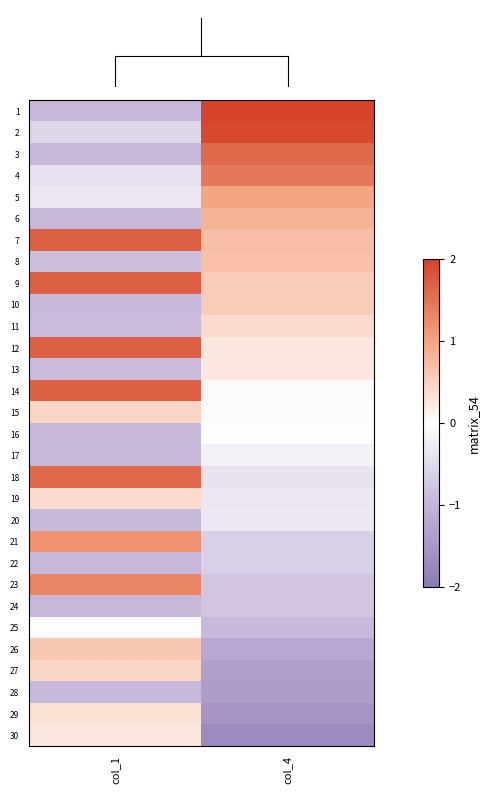

Reading right to left, what are all the values shown in this chart?

row_0: col_4=2.0	col_1=-0.9
row_1: col_4=1.9	col_1=-0.5
row_2: col_4=1.6	col_1=-0.9
row_3: col_4=1.5	col_1=-0.4
row_4: col_4=1.0	col_1=-0.3
row_5: col_4=0.8	col_1=-0.9
row_6: col_4=0.7	col_1=1.7
row_7: col_4=0.7	col_1=-0.9
row_8: col_4=0.6	col_1=1.7
row_9: col_4=0.5	col_1=-0.9
row_10: col_4=0.4	col_1=-0.9
row_11: col_4=0.3	col_1=1.7
row_12: col_4=0.3	col_1=-0.9
row_13: col_4=-0.1	col_1=1.7
row_14: col_4=-0.0	col_1=0.5
row_15: col_4=-0.0	col_1=-0.9
row_16: col_4=-0.2	col_1=-0.9
row_17: col_4=-0.4	col_1=1.6
row_18: col_4=-0.3	col_1=0.4
row_19: col_4=-0.3	col_1=-0.9
row_20: col_4=-0.6	col_1=1.2
row_21: col_4=-0.6	col_1=-0.9
row_22: col_4=-0.8	col_1=1.3
row_23: col_4=-0.8	col_1=-0.9
row_24: col_4=-0.9	col_1=0.0
row_25: col_4=-1.2	col_1=0.6
row_26: col_4=-1.4	col_1=0.4
row_27: col_4=-1.4	col_1=-0.9
row_28: col_4=-1.5	col_1=0.3
row_29: col_4=-1.7	col_1=0.3